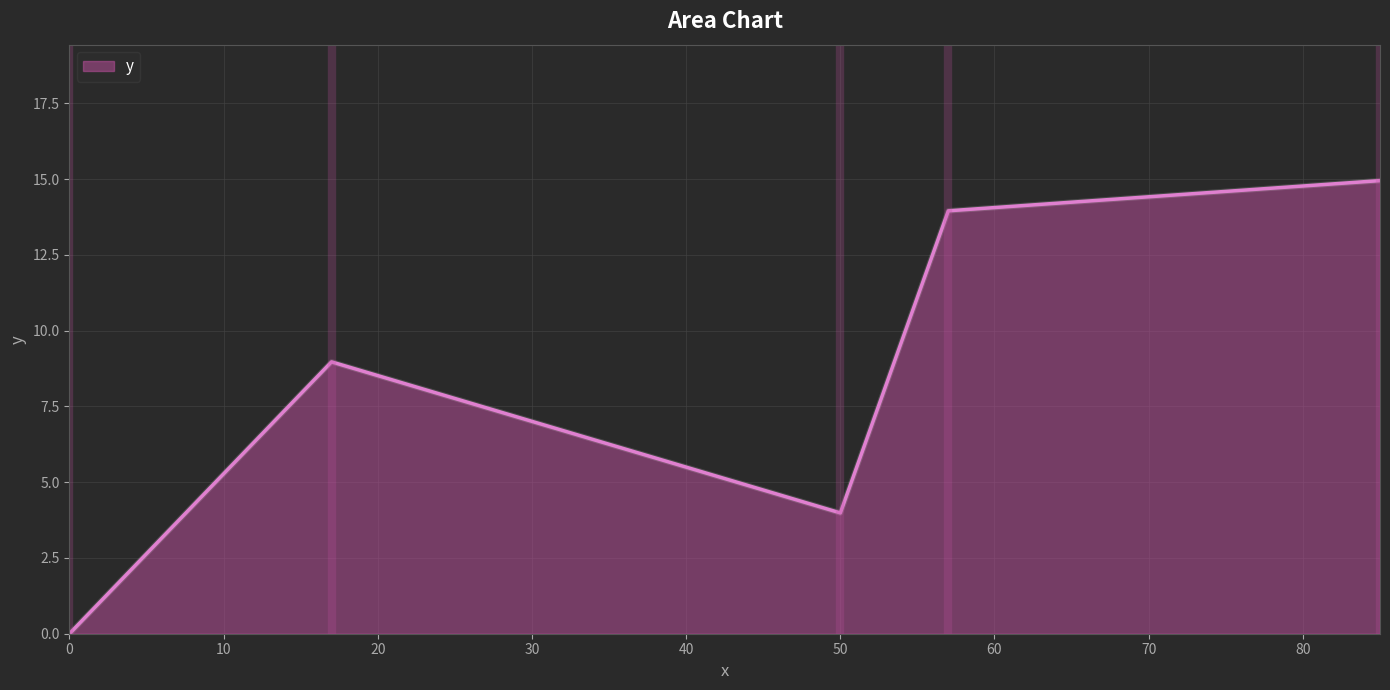

What is the difference between the second highest and minimum values?

14.0